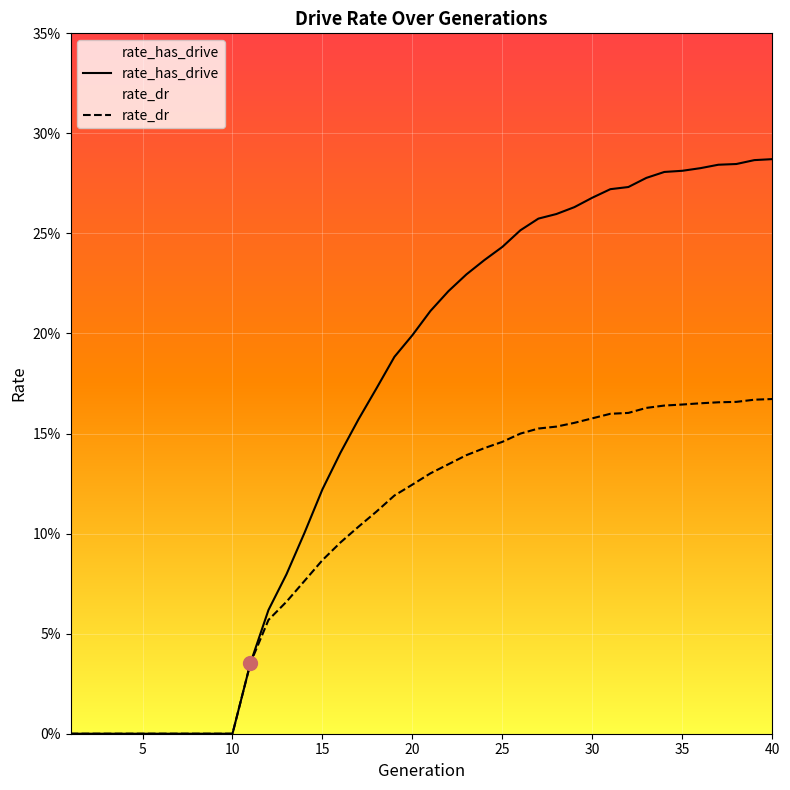

The rate_has_drive series shows 0.5 at 35. True or false?

False